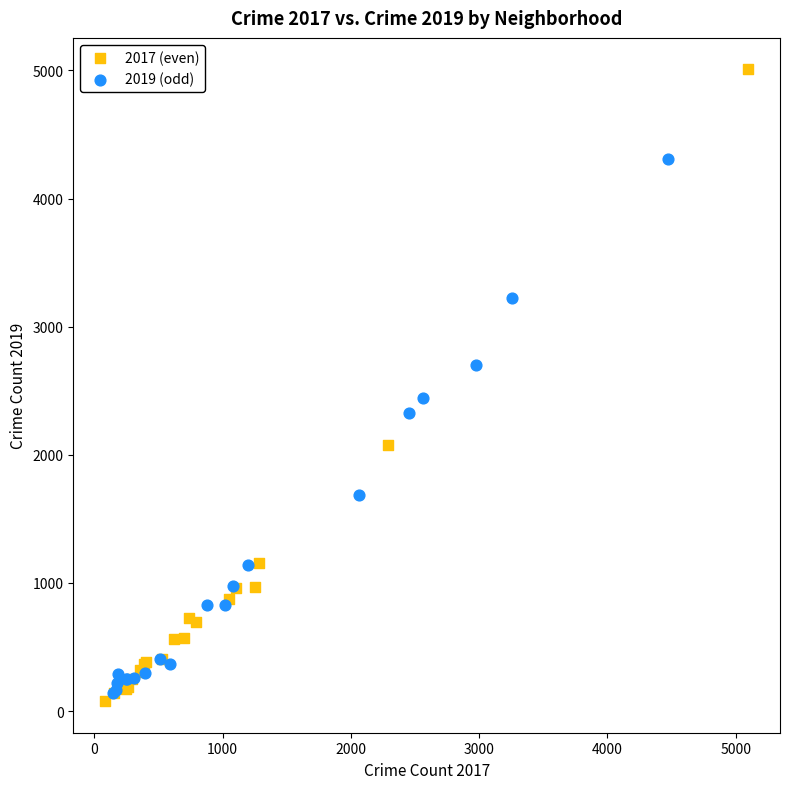

Which series contains the lowest Y value?

2017 (even)